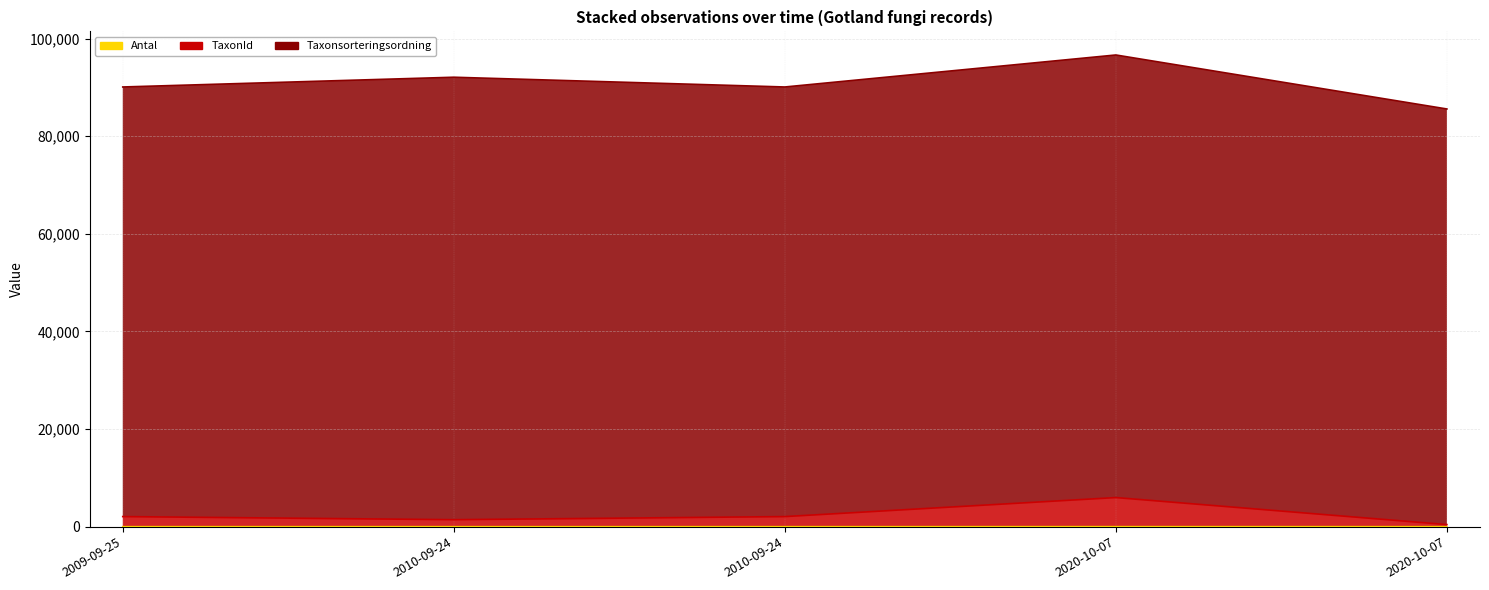

How many data points in Antal are less than 2?

2